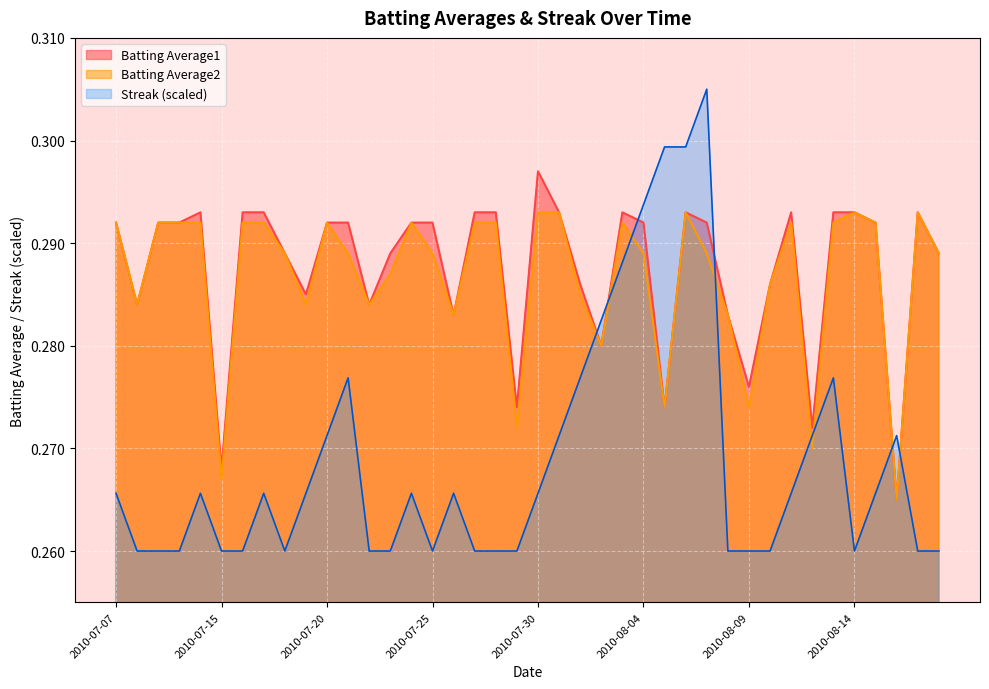

What is the sum of the Batting Average2 values at 2010-07-25 and 2010-07-26?

0.6